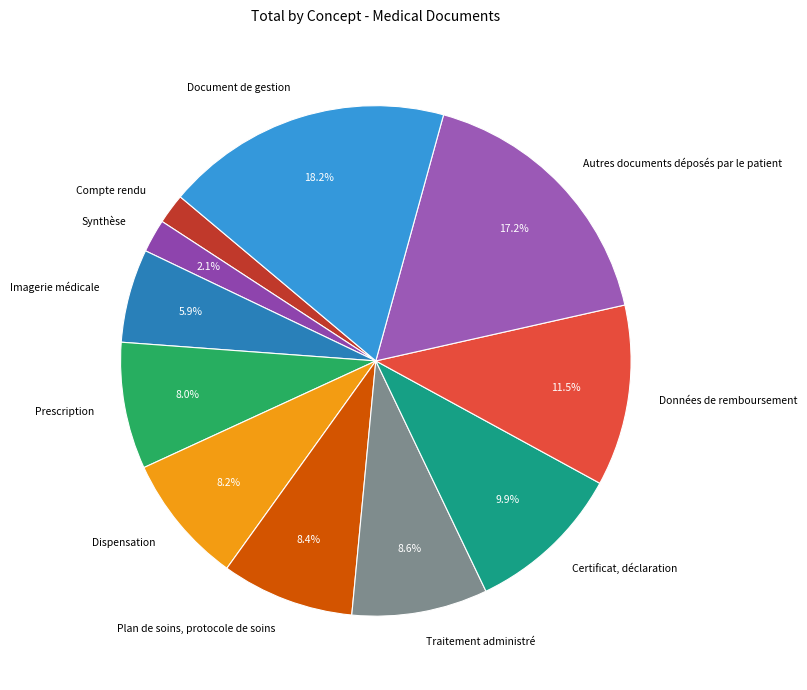

Is Traitement administré the majority of the pie?

No